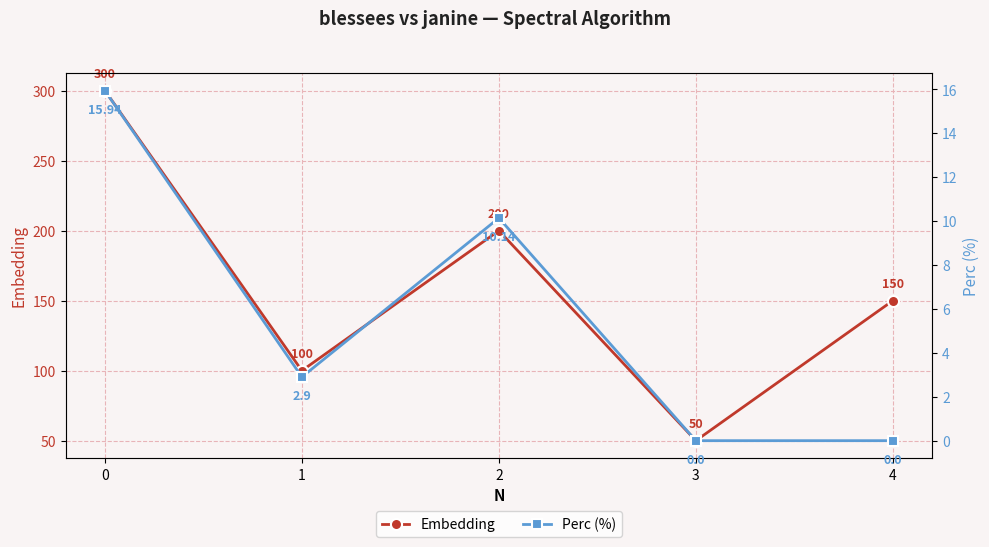

At which category does the chart reach its minimum across all series?

3